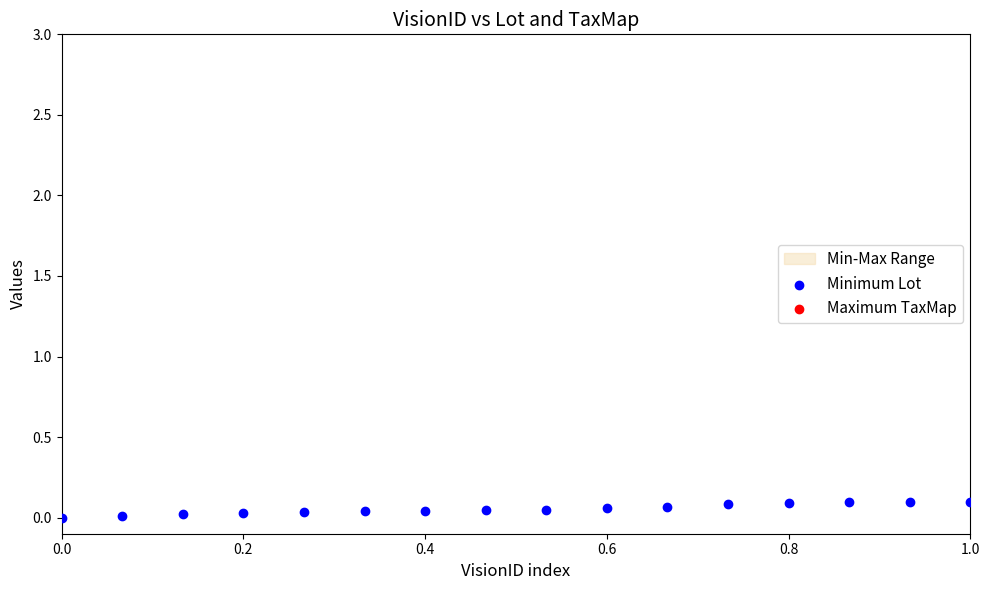

Which series has the largest total across all categories?

Minimum Lot